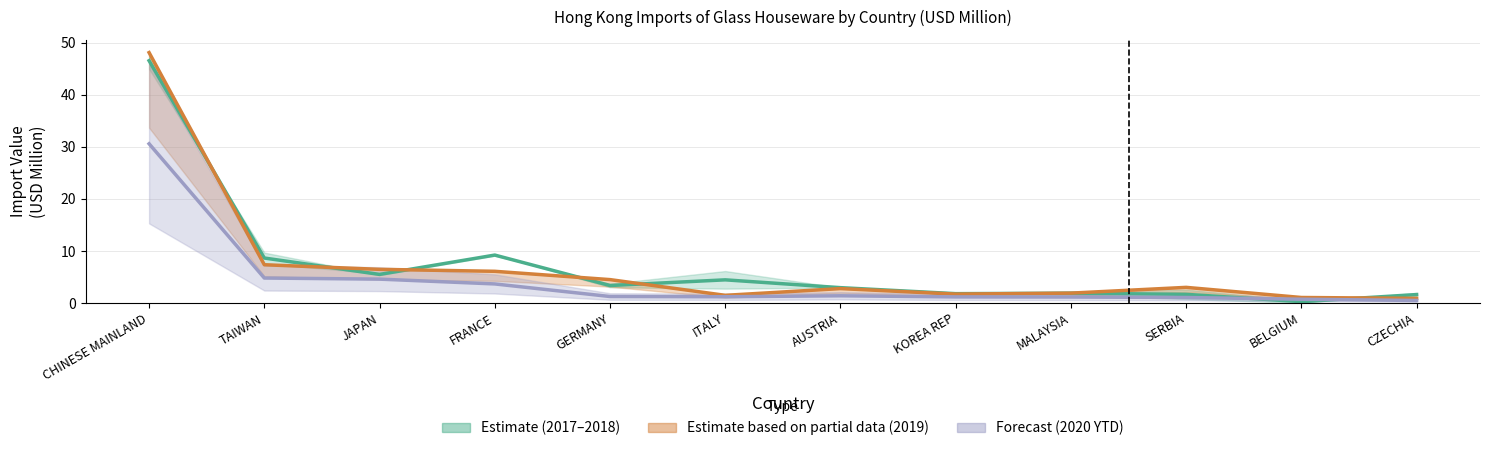

What is the difference between the maximum and minimum values in the Estimate based on partial data (2019) series?

47.2